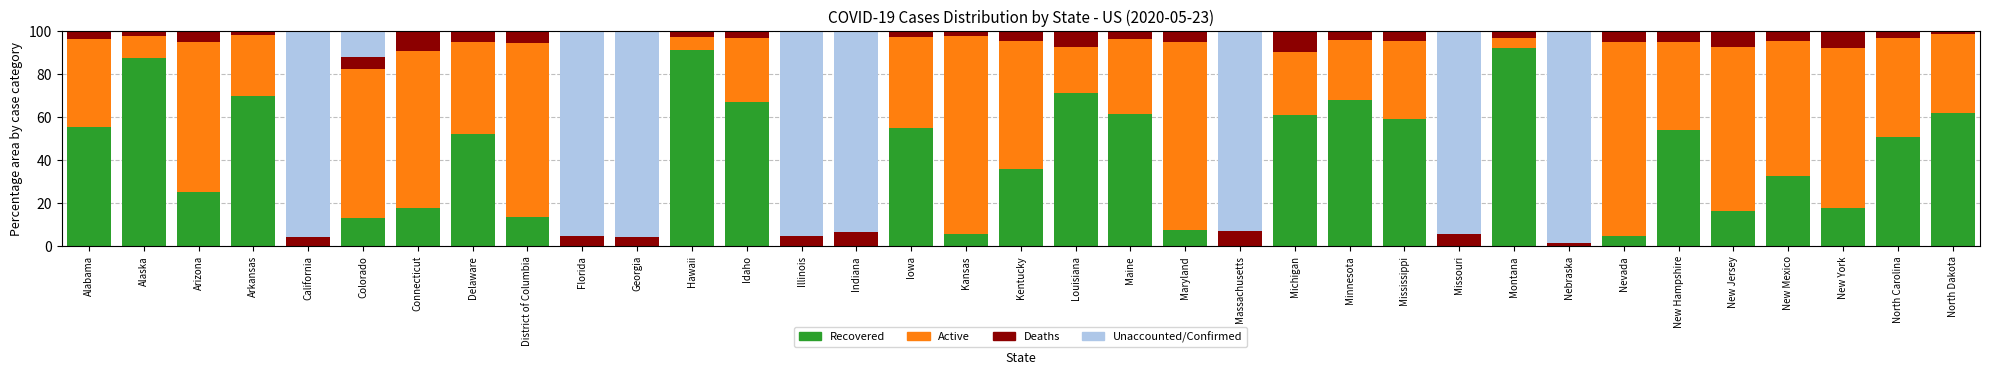

What is the total value across all series at Kentucky?

100.0